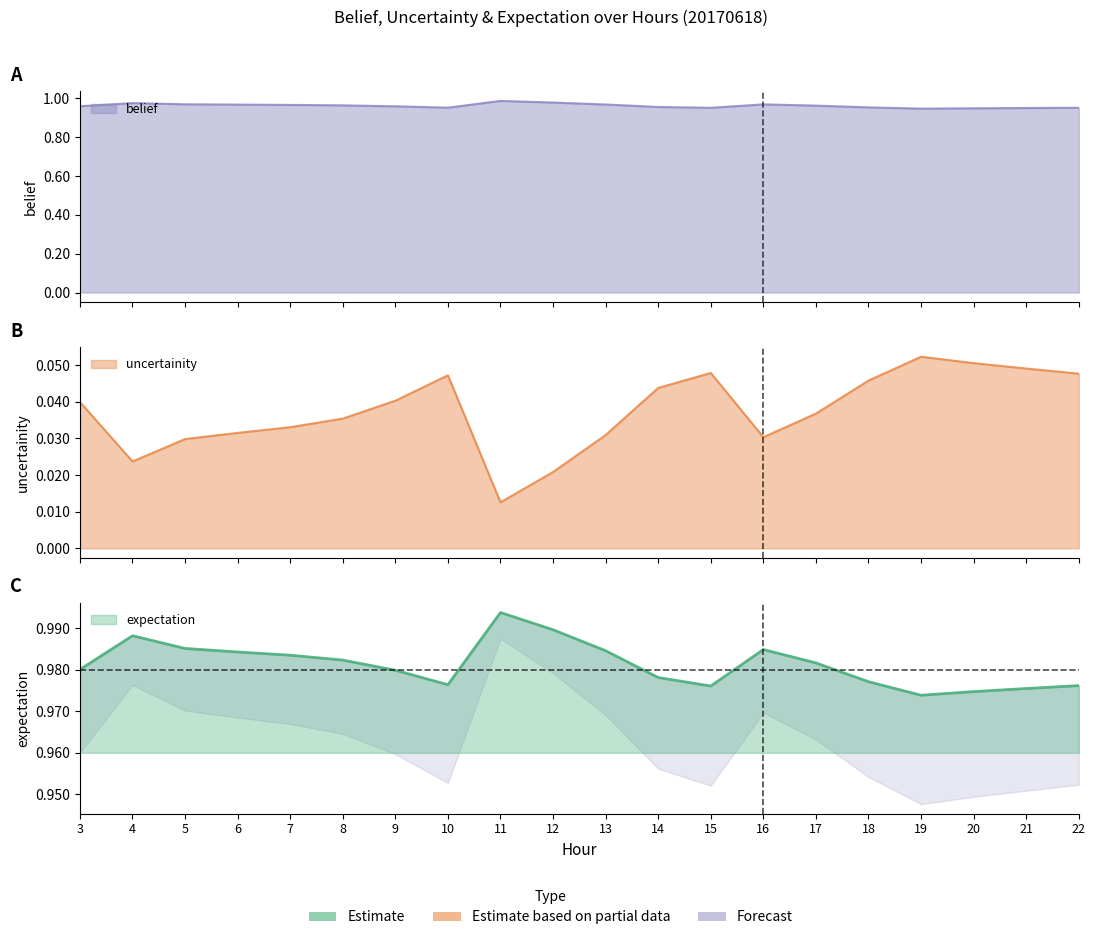

Is it true that uncertainity equals 0.1 at 3?

False